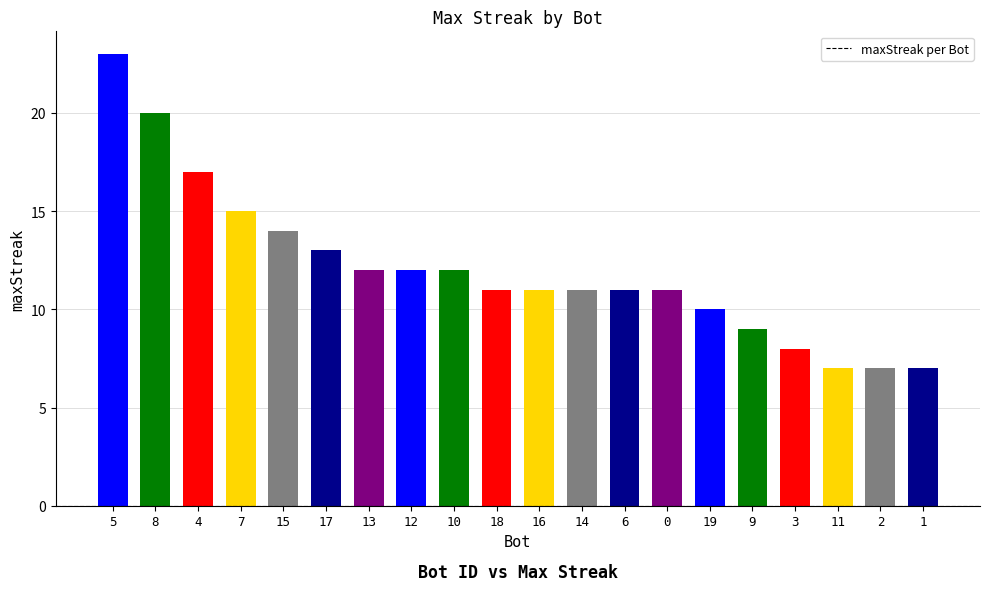

The chart shows a value of 12 at 12. True or false?

True